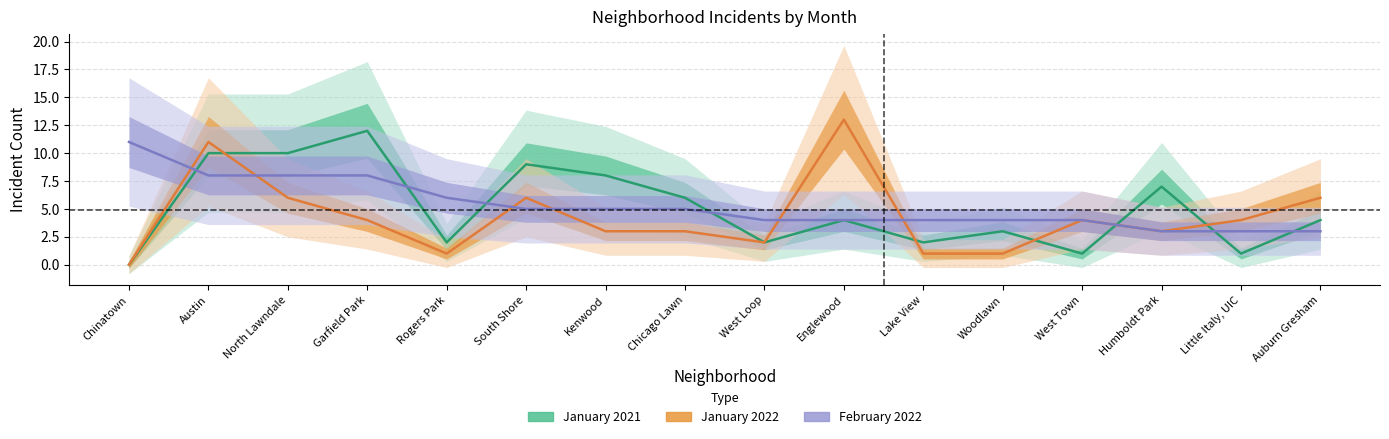

How many distinct data groups are displayed?

3